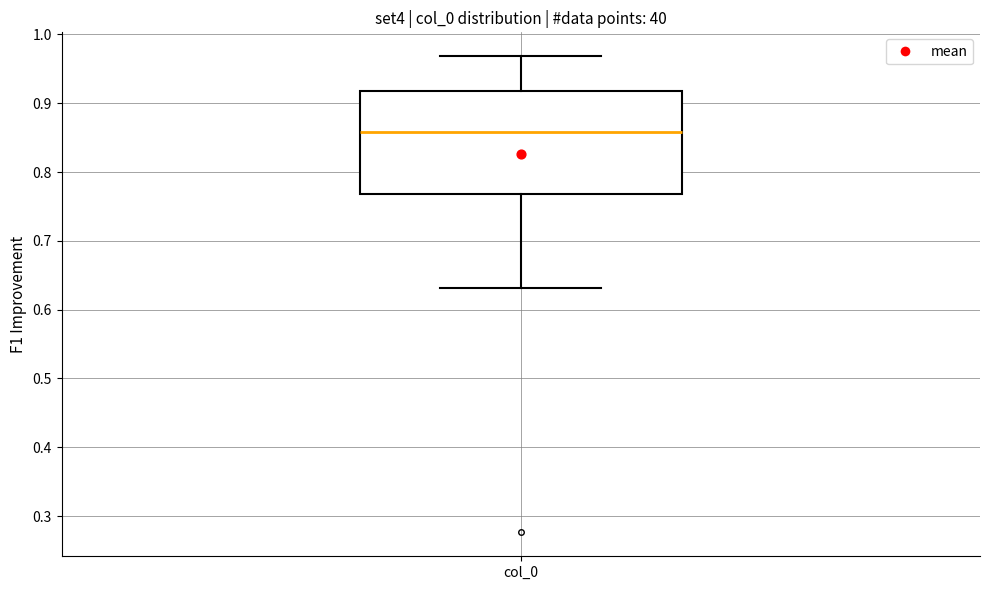

Transcribe this box plot: give where the median line is, the range the box spans, and where the two whiskers end, as read against the y-axis. The values are not printed on the chart, so give them approximately, as read against the axis.

median 0.86, box 0.77 to 0.92, whiskers 0.63 to 0.97